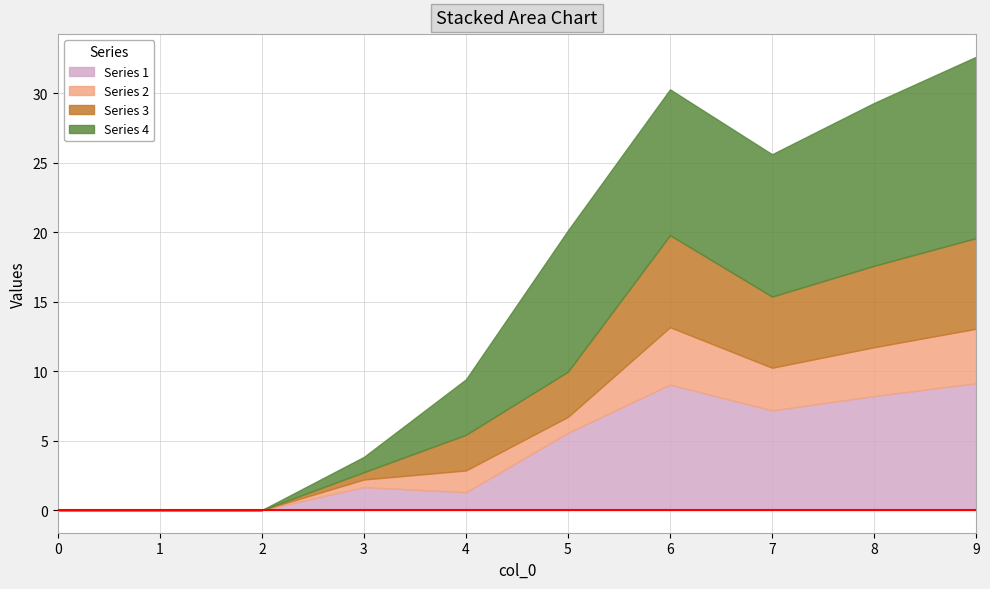

In Series 2, how many points are lower than both neighbors (excluding endpoints)?

2